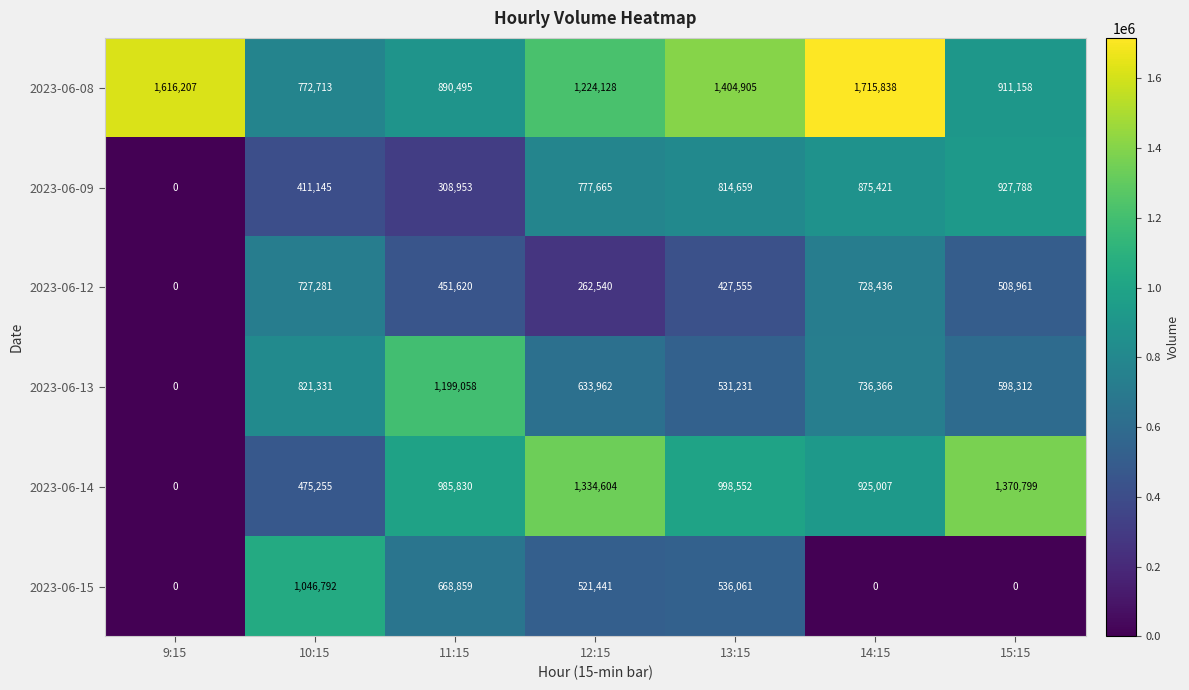

Read the 2023-06-09 value at 13:15.

814659